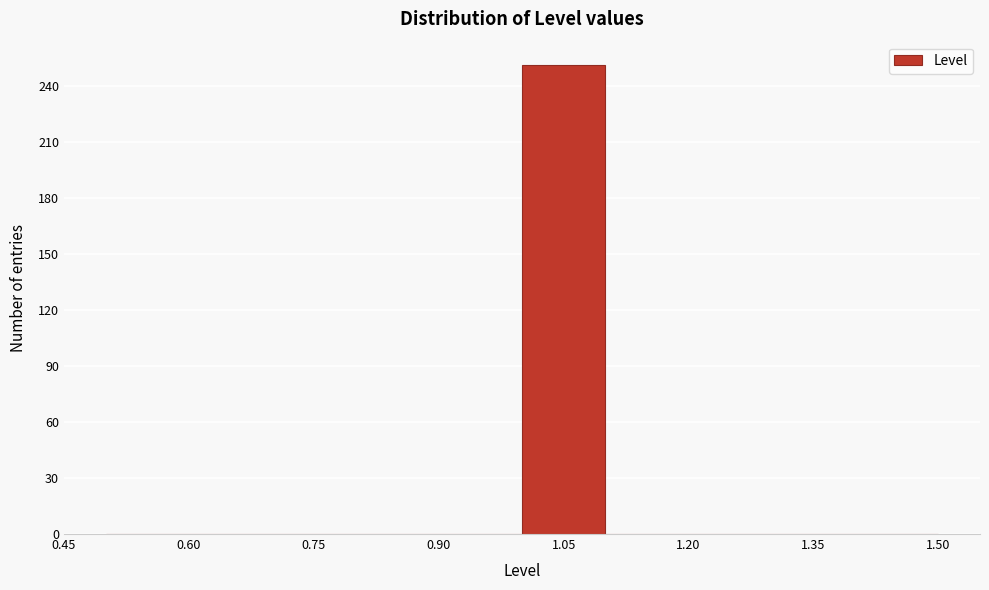

Reading left to right, list every bar in this chart as the range it spans on the x-axis followed by its height. The values are not printed on the chart, so give them approximately, as read against the axis.

0.5 to 0.6: 0
0.6 to 0.7: 0
0.7 to 0.8: 0
0.8 to 0.9: 0
0.9 to 1.0: 0
1.0 to 1.1: 250
1.1 to 1.2: 0
1.2 to 1.3: 0
1.3 to 1.4: 0
1.4 to 1.5: 0